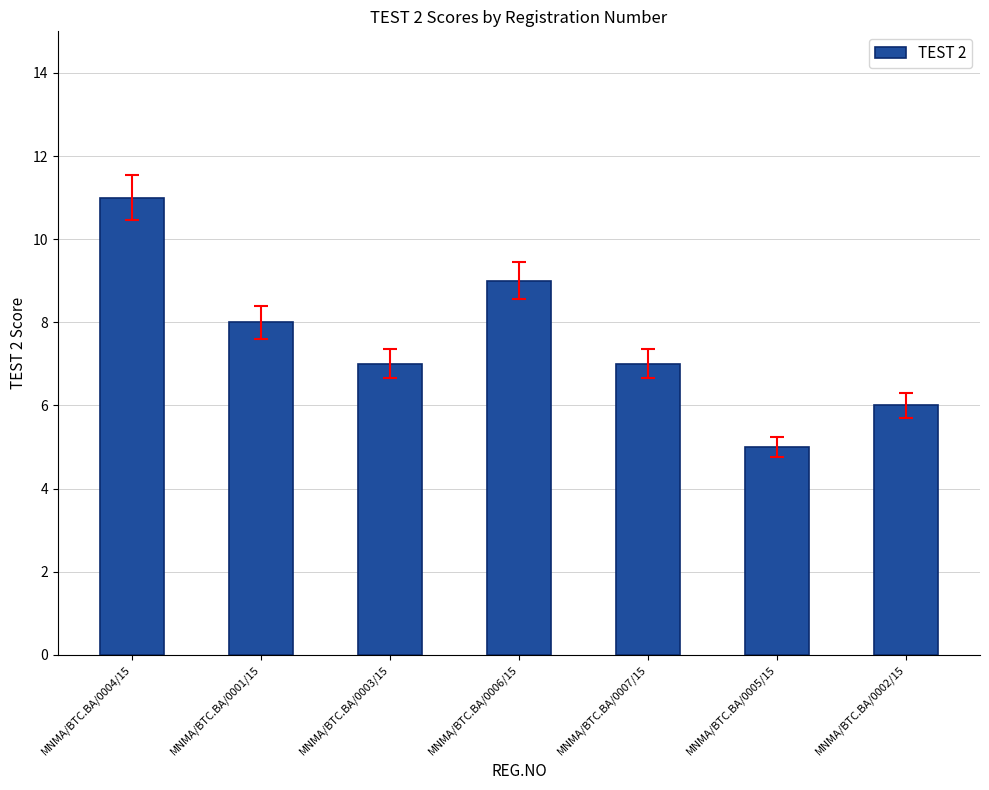

Reading left to right, transcribe all the data shown in this chart.

11	8	7	9	7	5	6